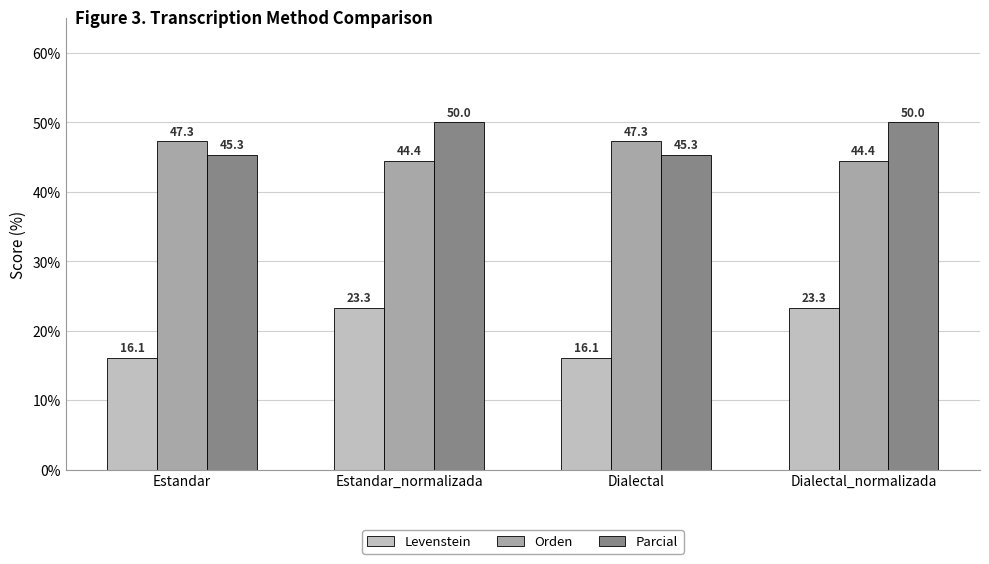

What is the lowest value of the Orden series?

44.4